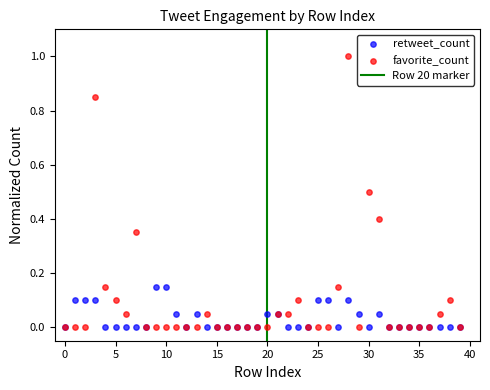

Which series contains the highest Y value?

favorite_count